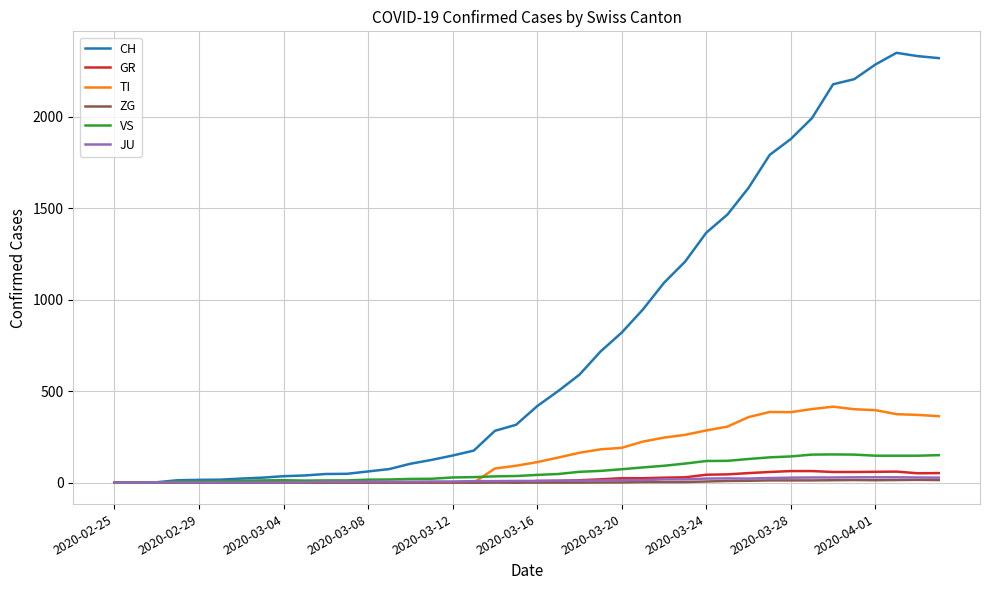

After their last crossing, which series has the higher values: VS or TI?

TI